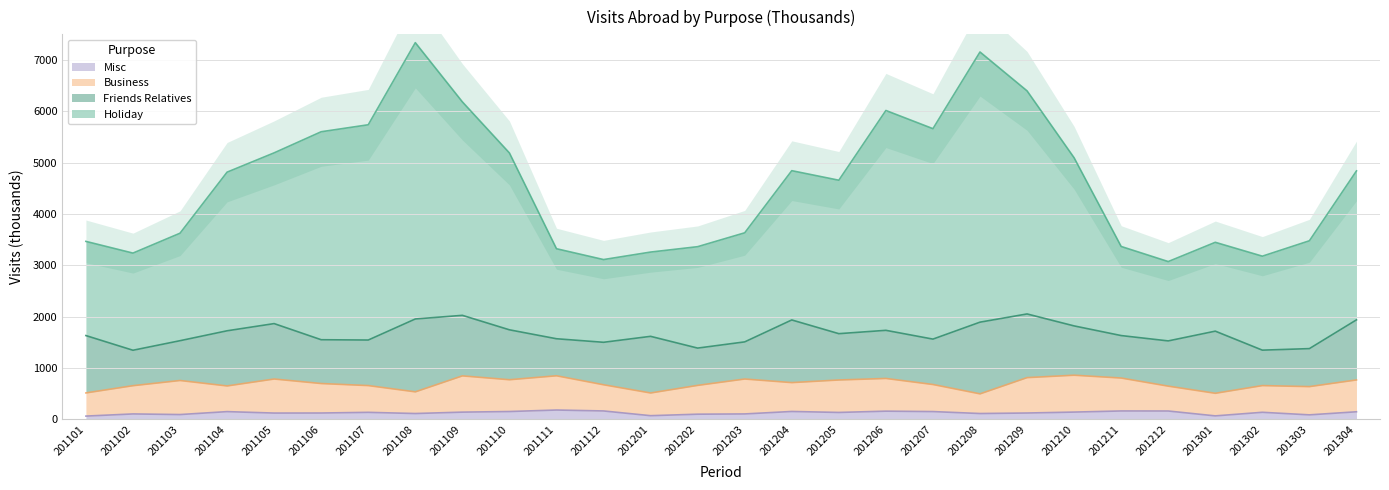

What is the minimum value for holiday?

3075